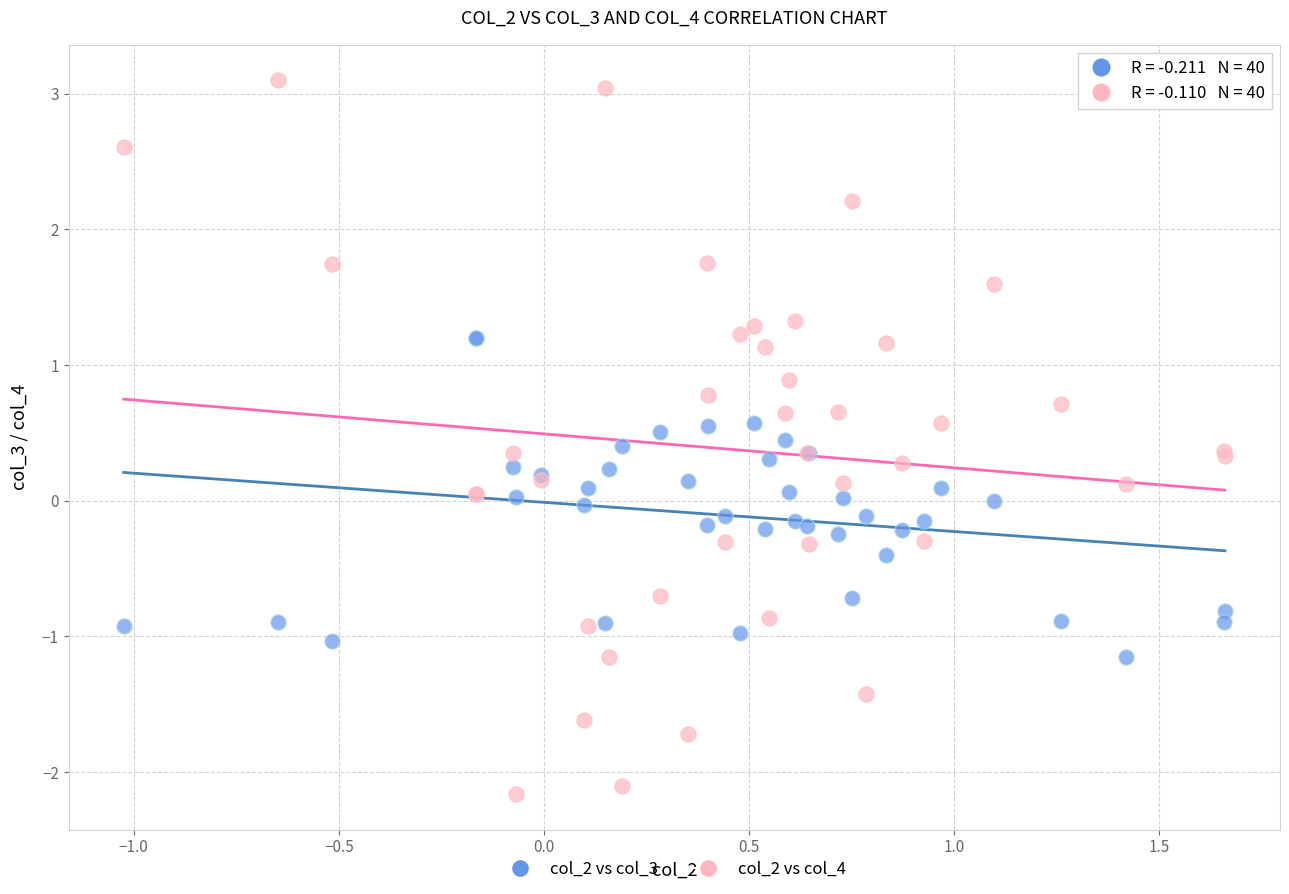

Which series contains the lowest Y value?

col_2 vs col_4